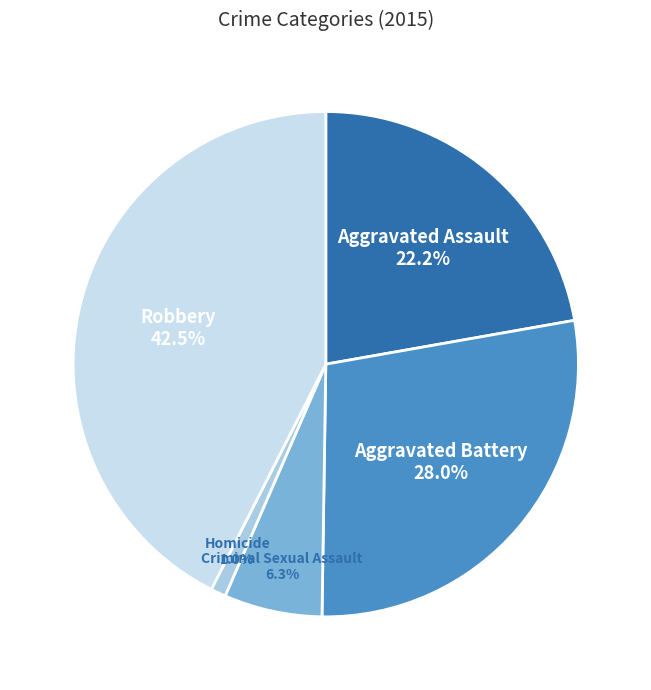

To the nearest percent, what percentage of the pie is Aggravated Battery?

28%